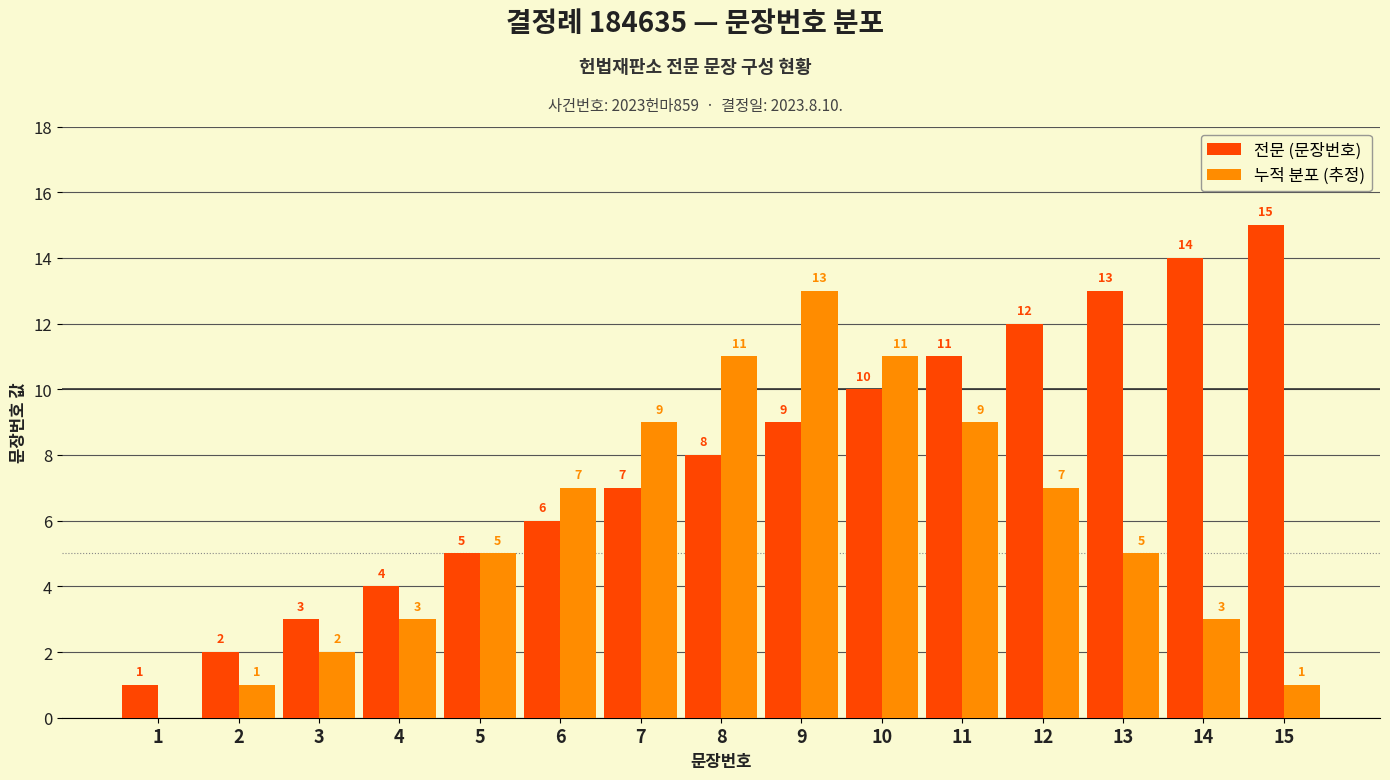

Which series has the largest total across all categories?

전문 (문장번호)